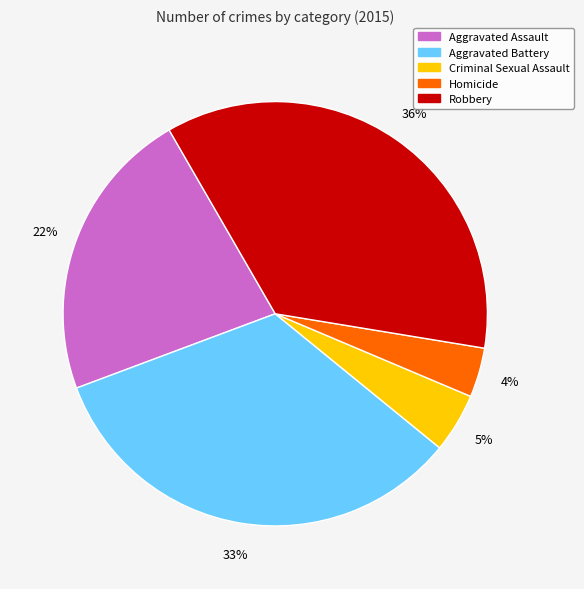

How many slices are in this pie chart?

5